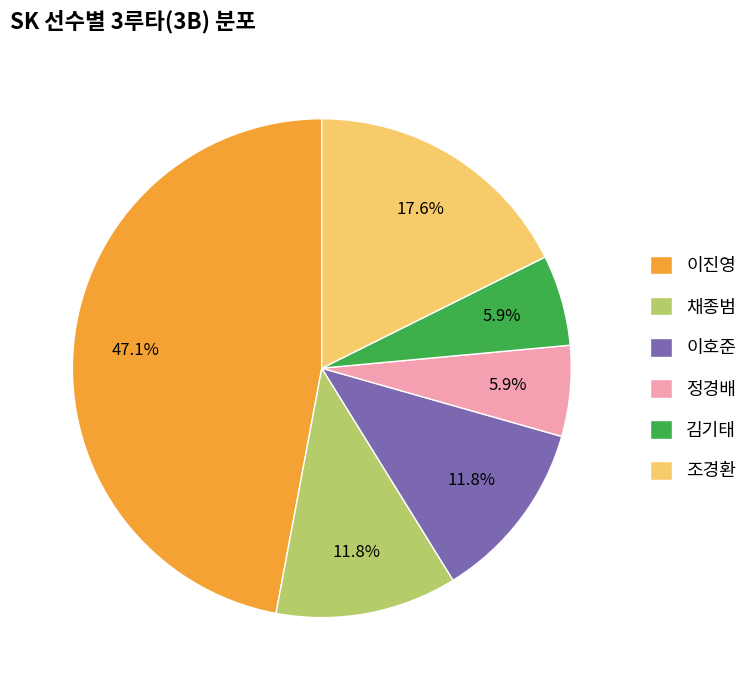

To the nearest percent, what is the average slice percentage?

17%